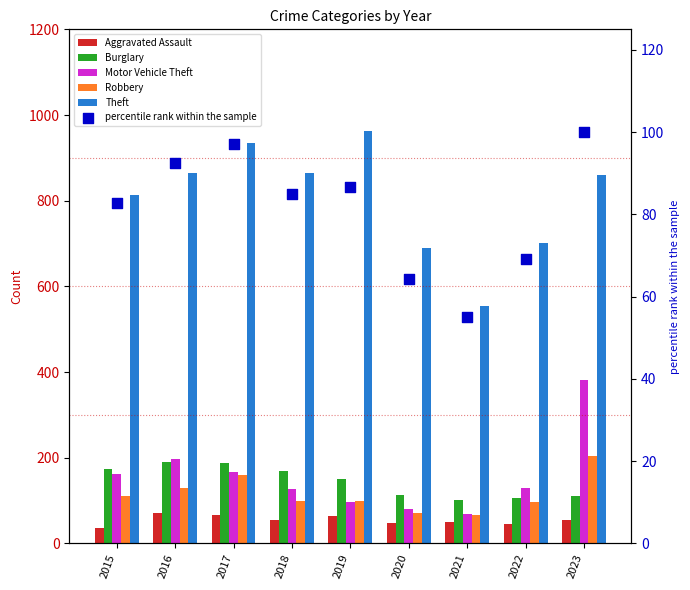

Which series has the largest total across all categories?

Theft